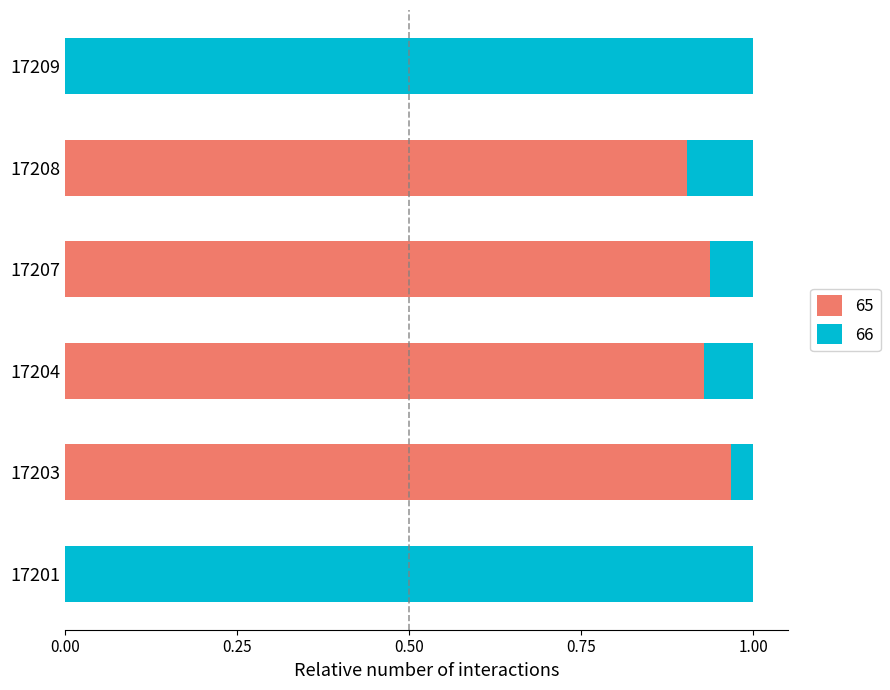

Which category has the highest value in the 65 series?

17203